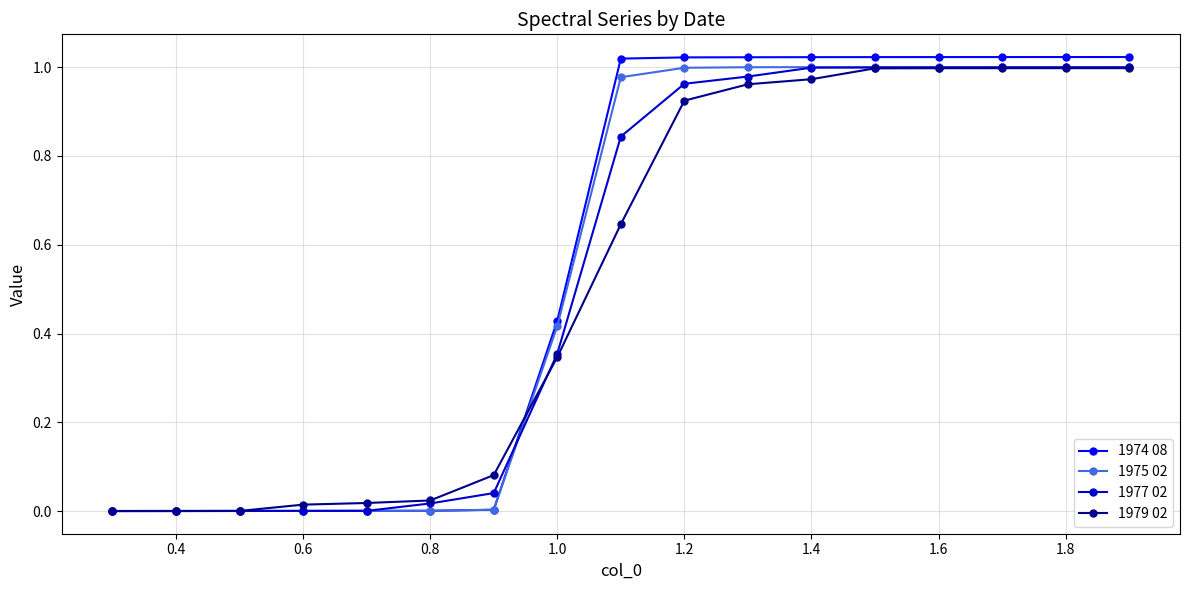

Which series has the widest spread of values?

1974 08